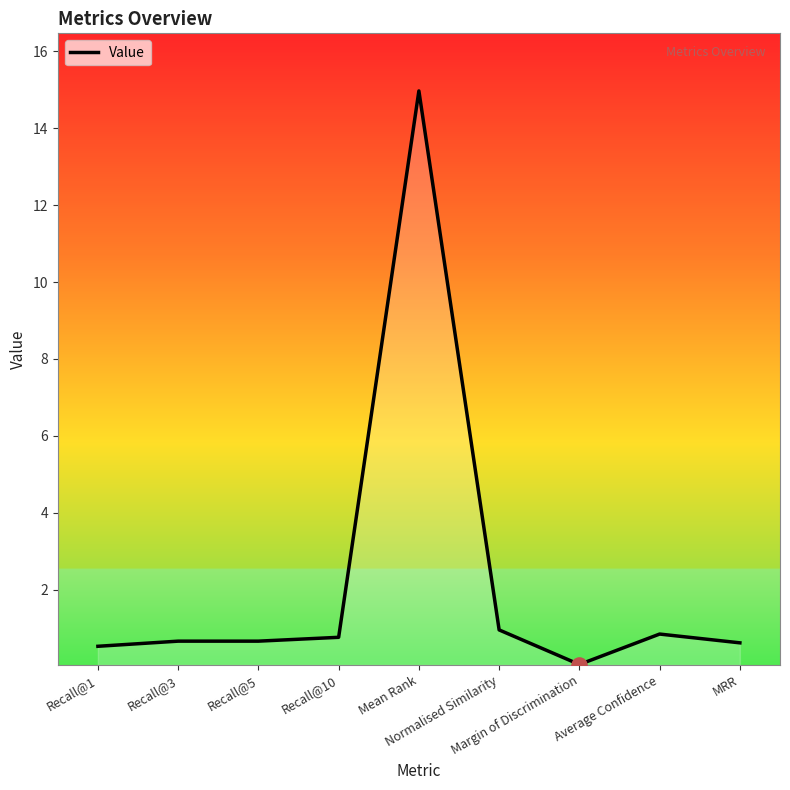

What is the change in value from Mean Rank to Margin of Discrimination?

-14.9